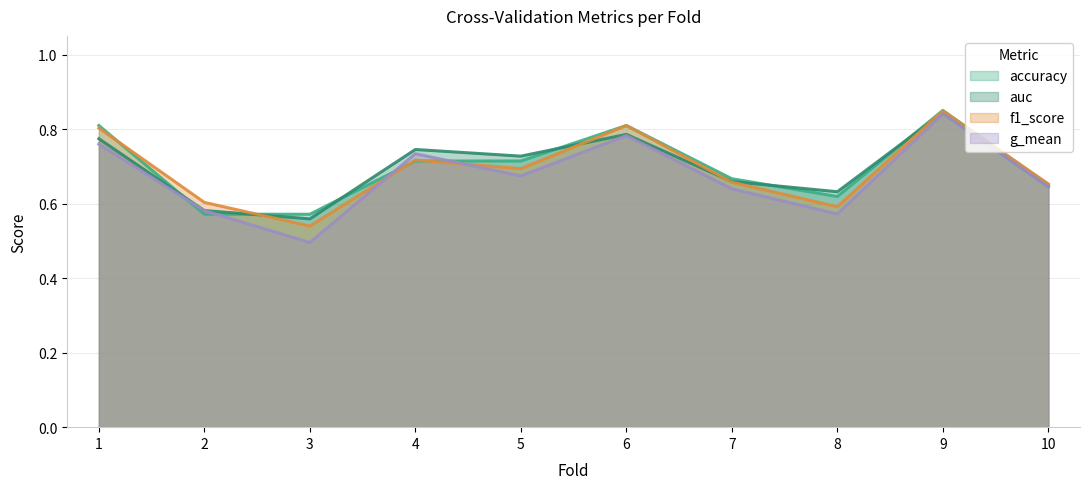

Which category has the highest value in the f1_score series?

9